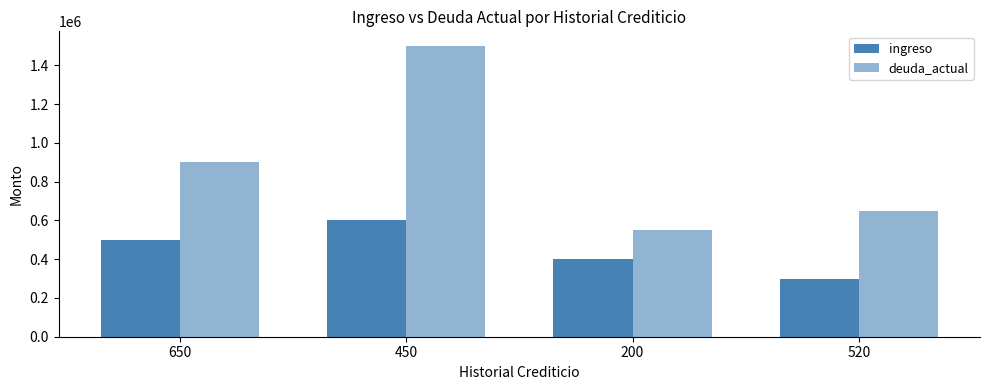

Are the bars horizontal?

No